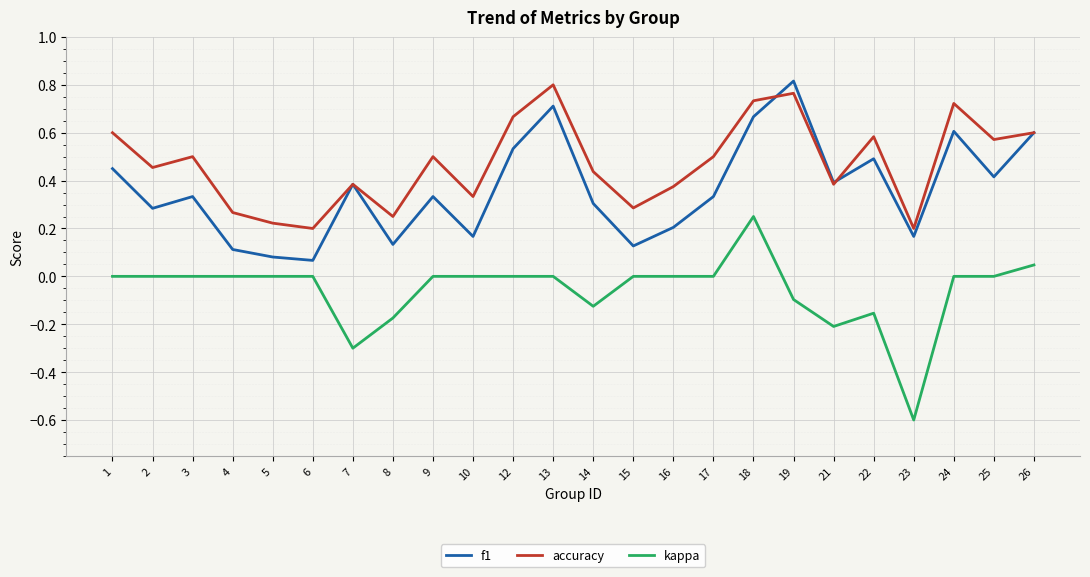

Which series has the largest total across all categories?

accuracy